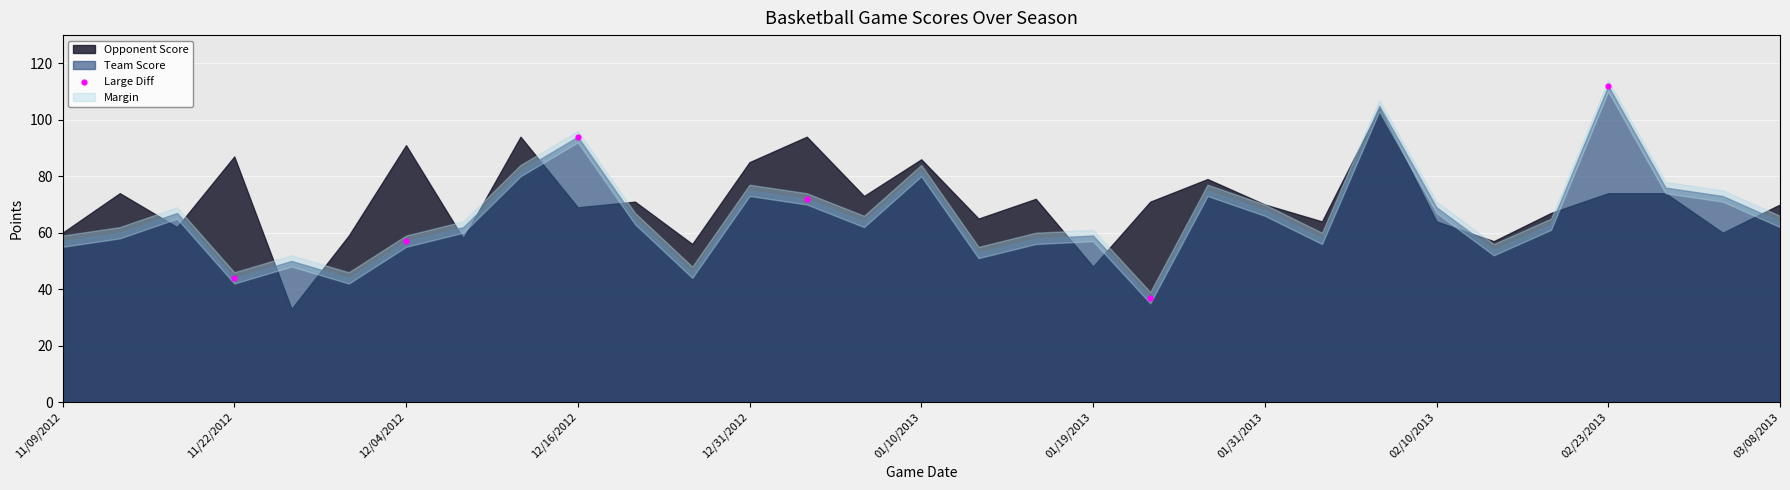

What Y value in the scatter plot is closest to 74?

72